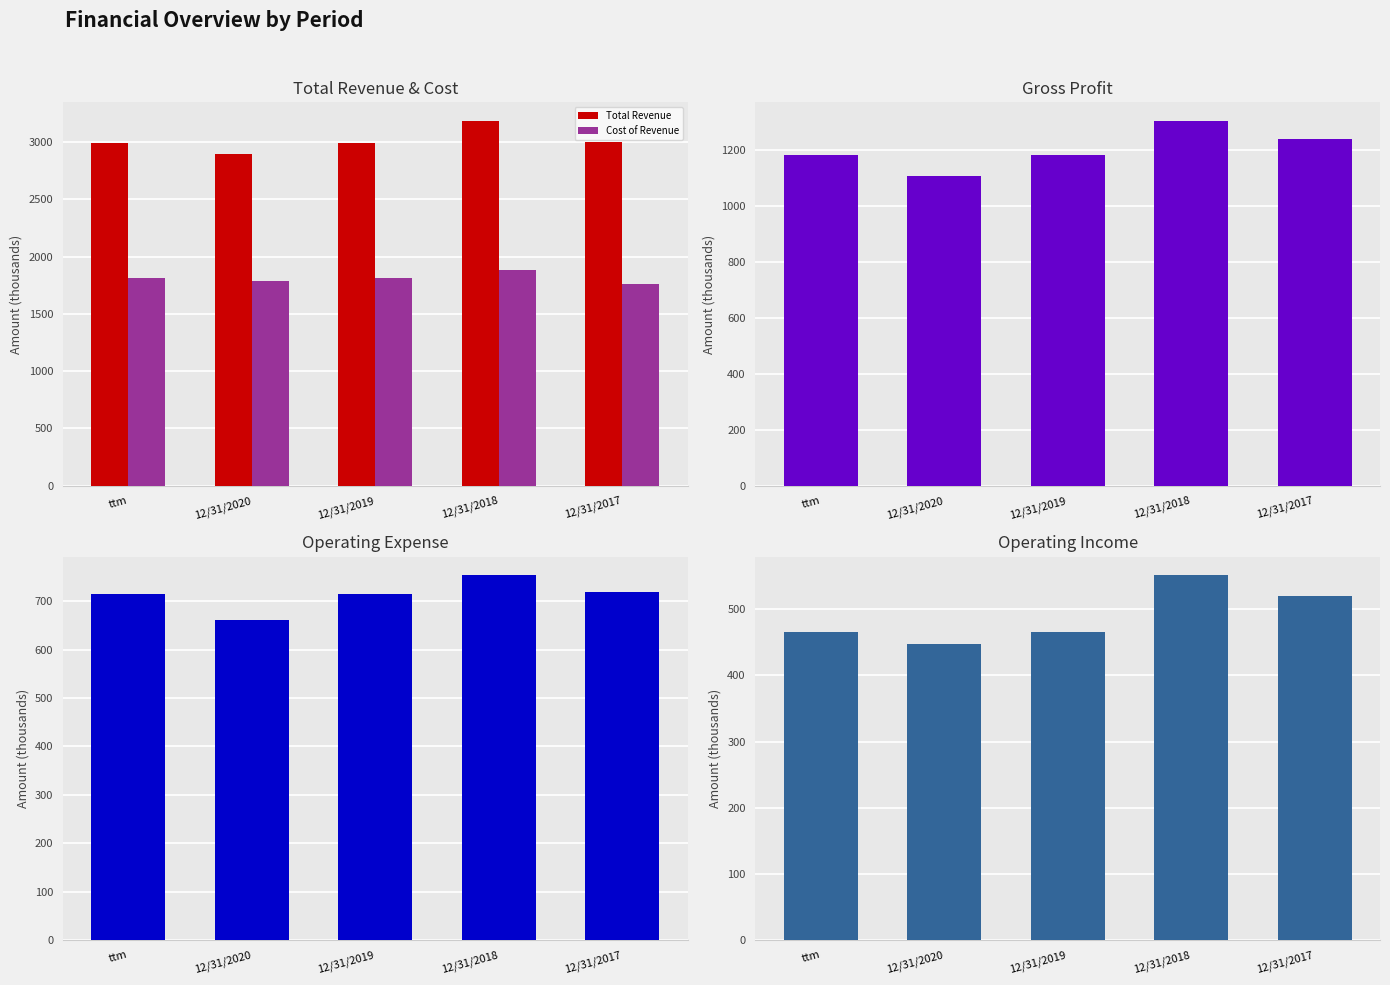

What is the approximate value of Total Revenue at 12/31/2019?

2992.7